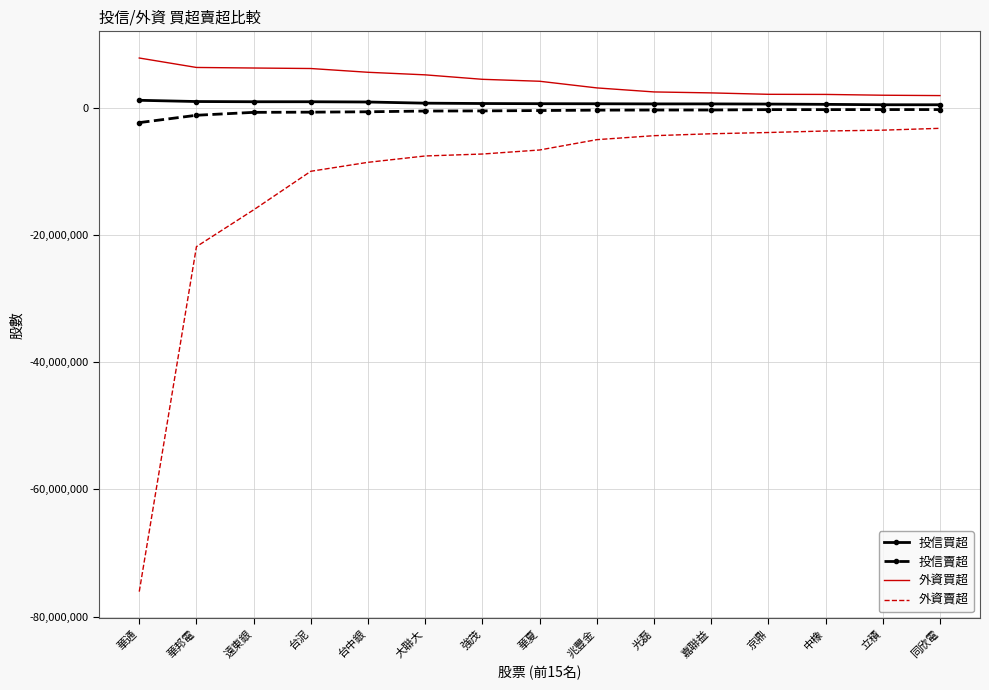

True or false: 投信賣超 and 外資買超 cross at least once.

False